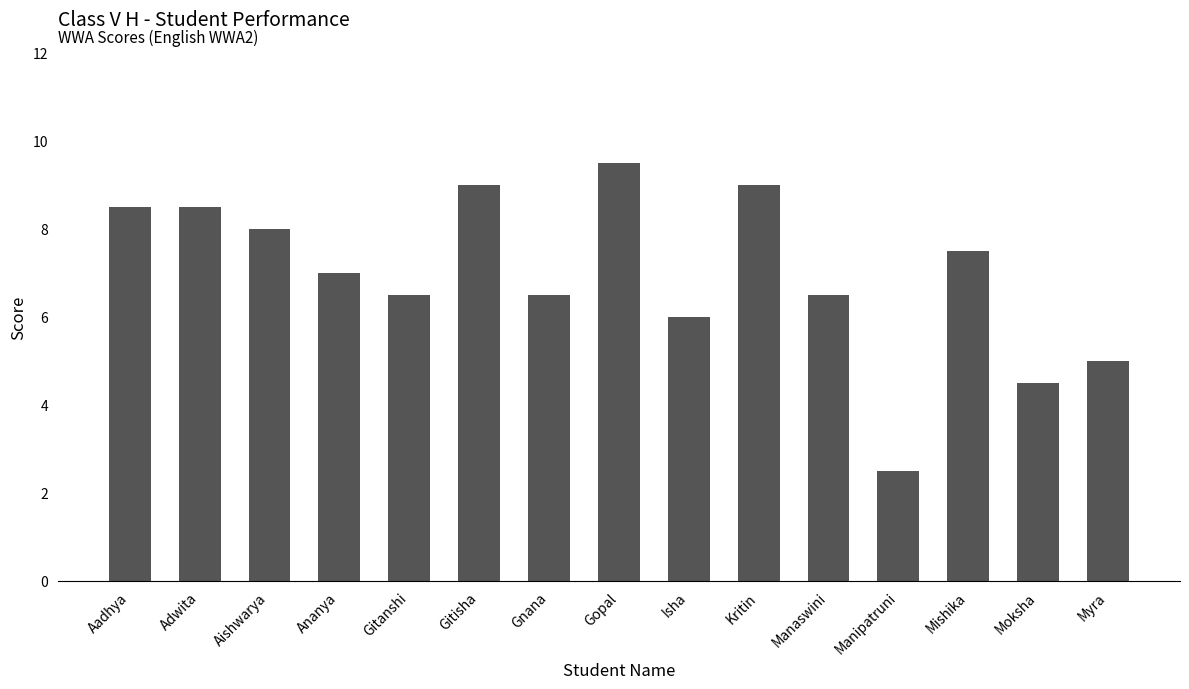

What is the difference between the second highest and minimum values?

6.5